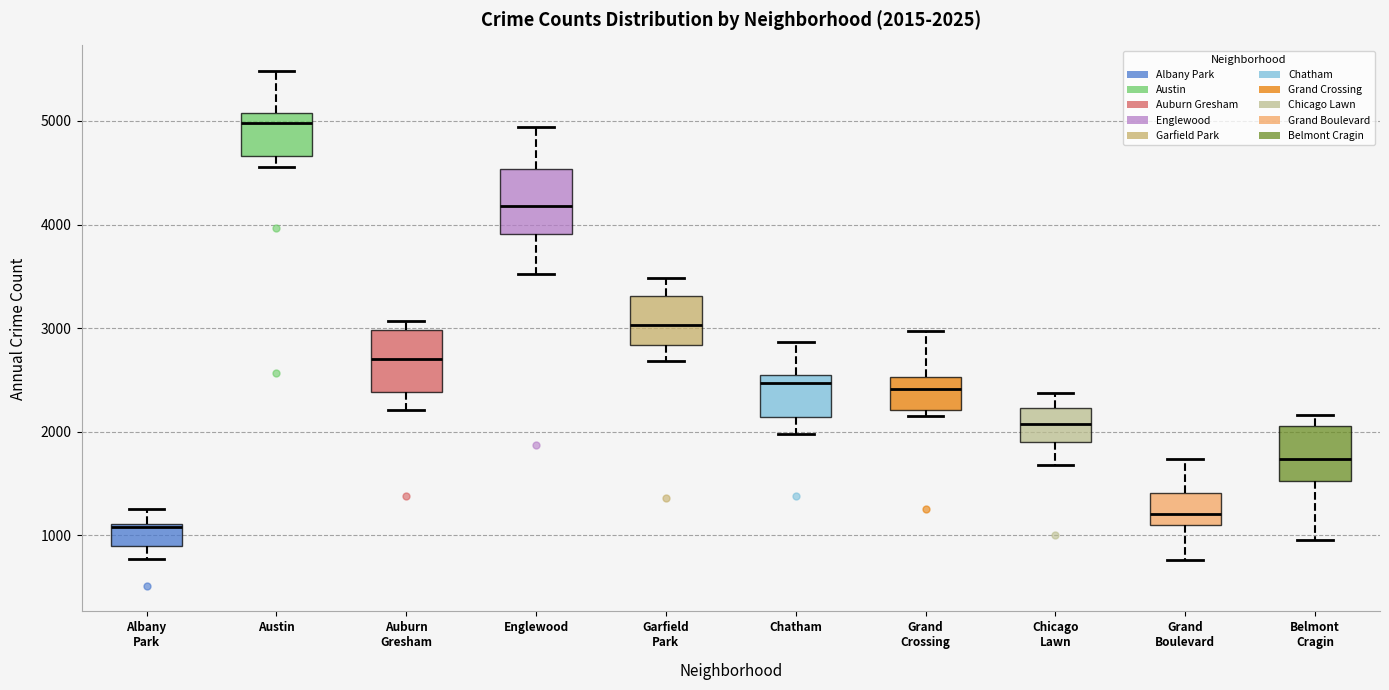

Which box has the highest median line?

Austin